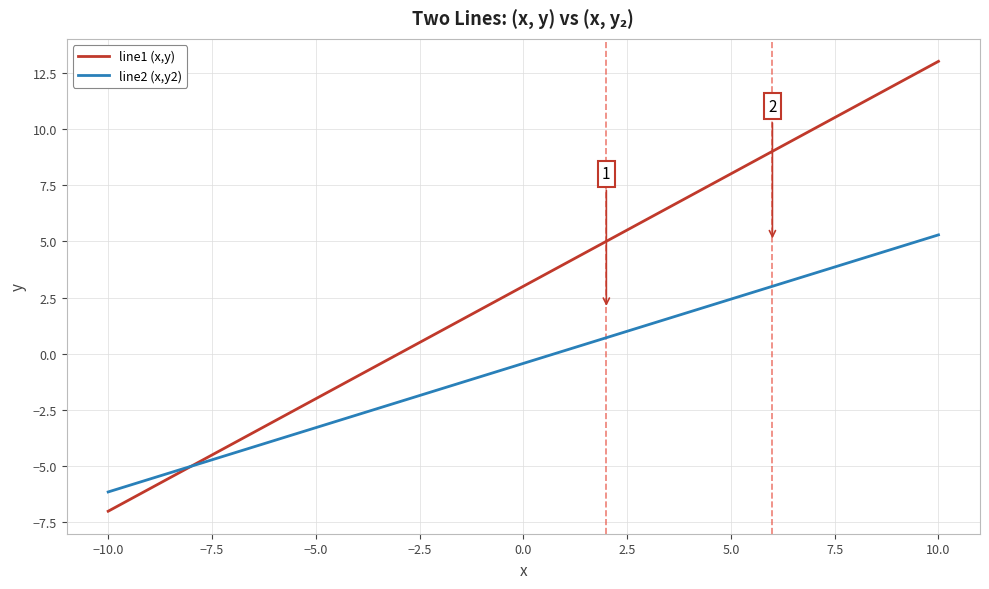

What is the smallest value displayed?

-7.0